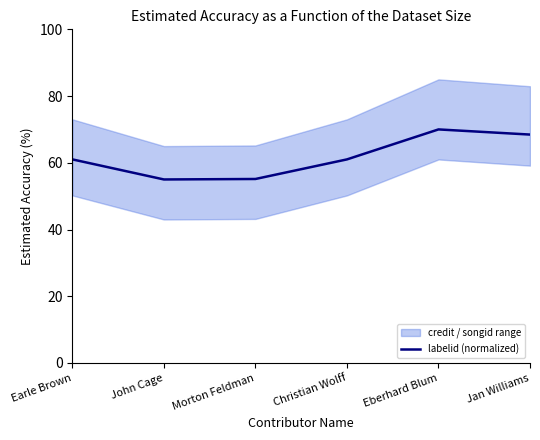

The chart shows a value of 30.5 at Jan Williams. True or false?

False